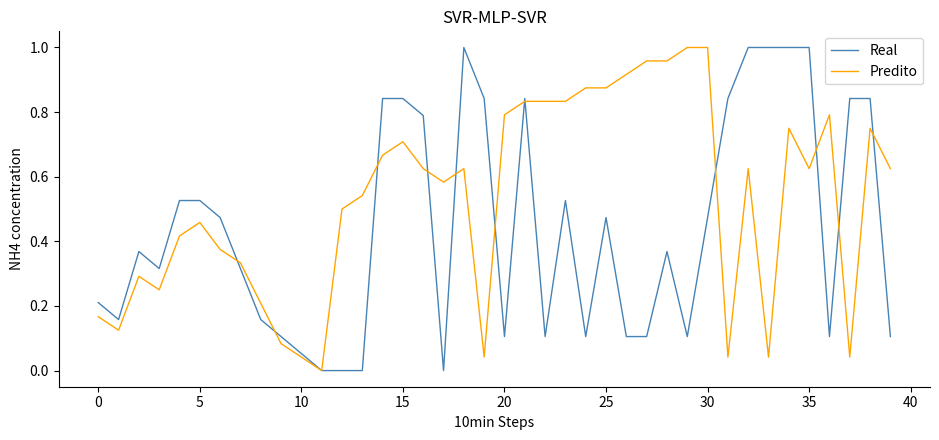

Which series has the largest total across all categories?

Predito